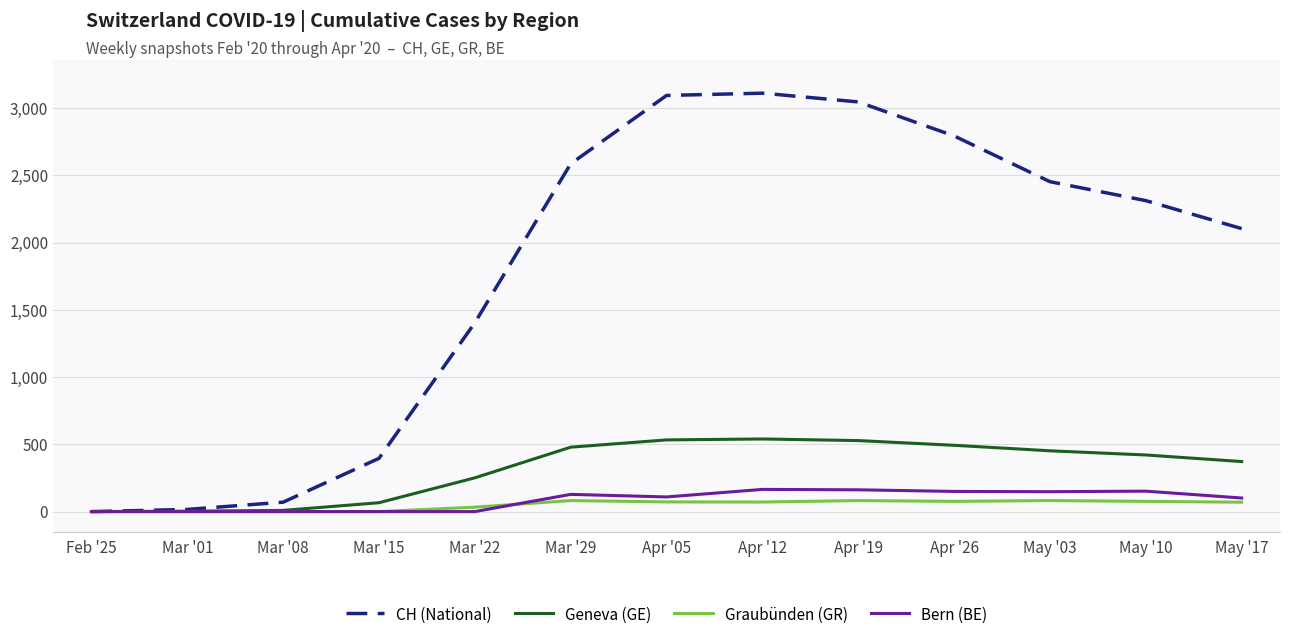

True or false: Bern (BE) and Graubünden (GR) intersect in this chart.

True